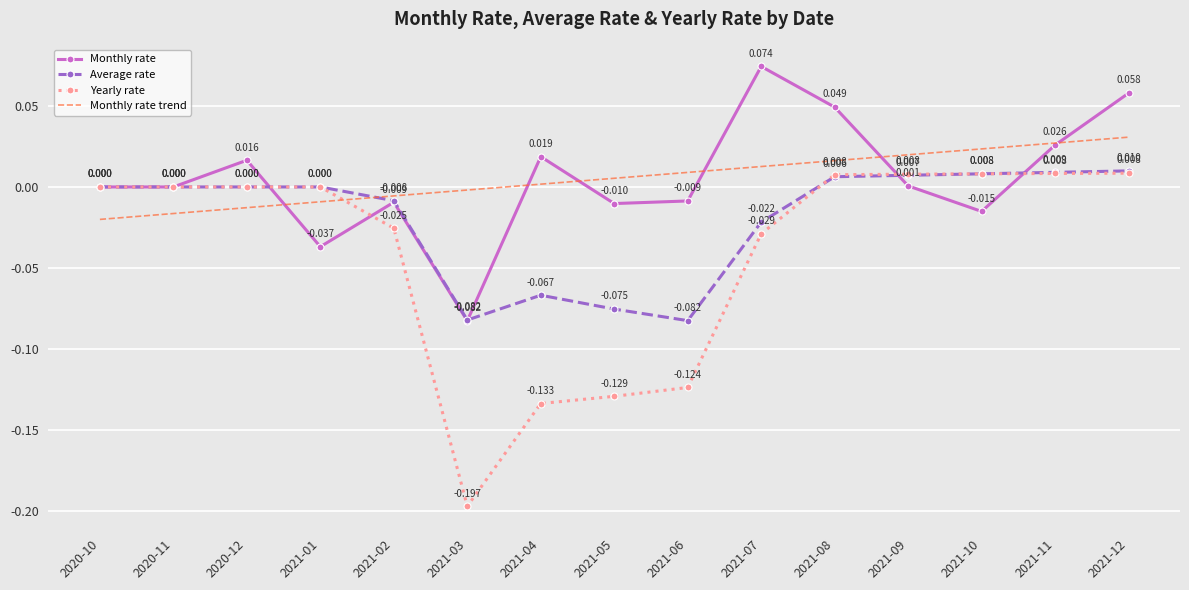

At which label does Yearly rate reach its minimum?

2021-03